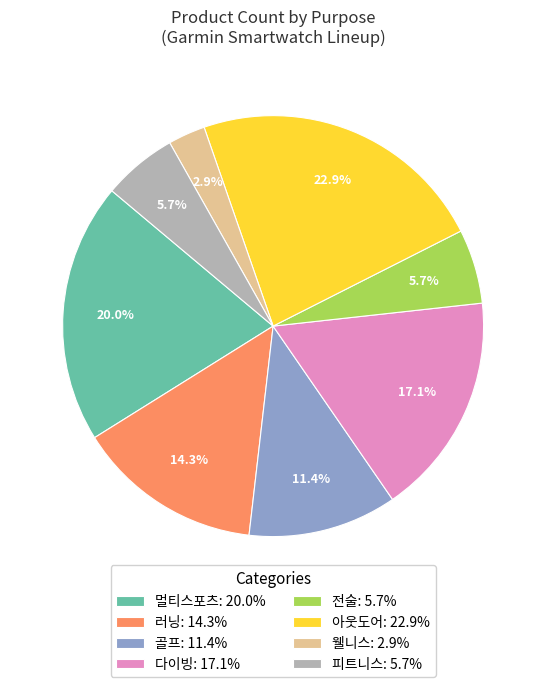

Is there a majority slice in this chart?

No